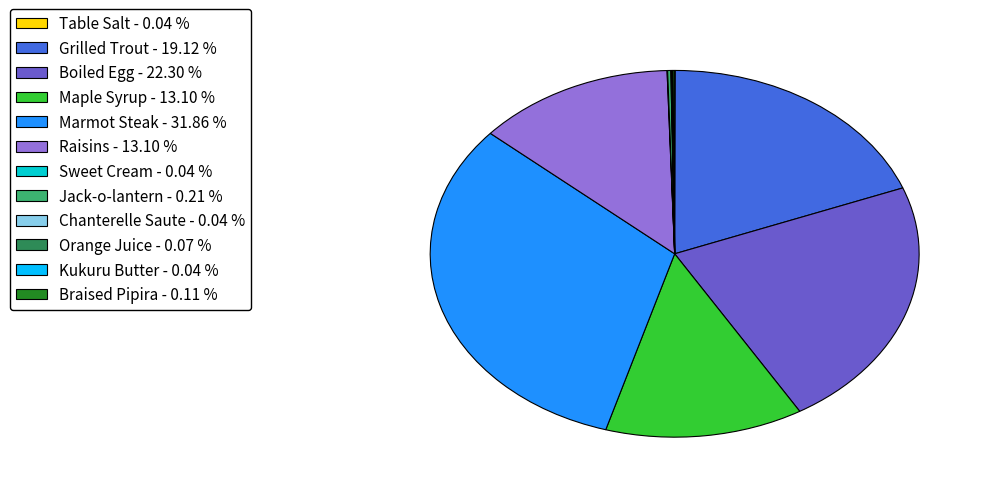

The Raisins slice represents 8% of the pie. True or false?

False